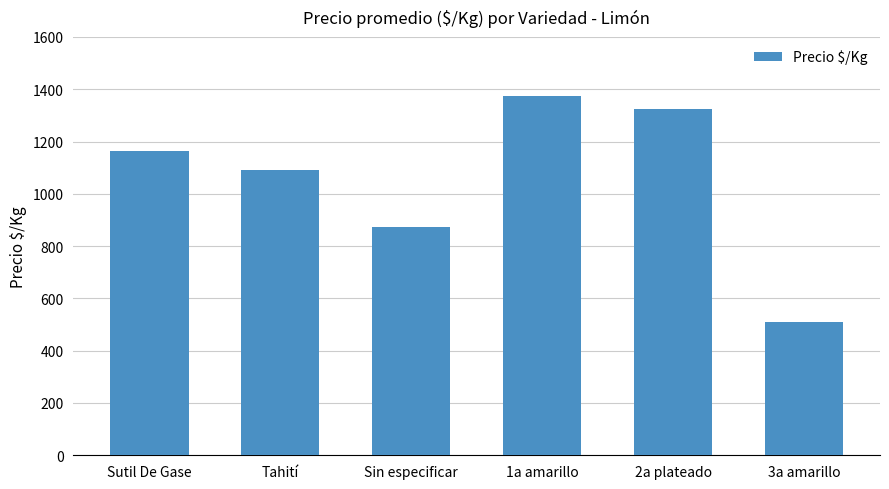

What is the change in value from Tahití to 1a amarillo?

+283